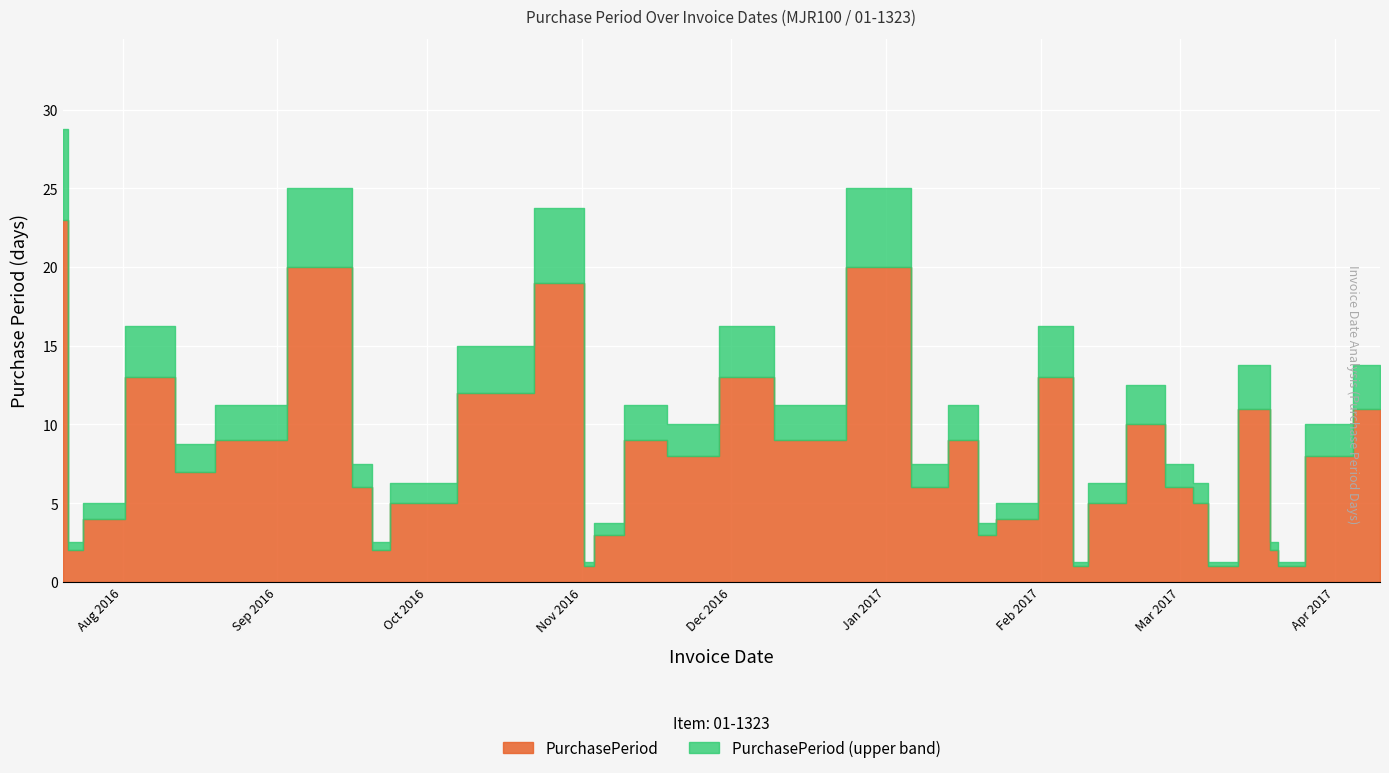

How many categories are shown in the chart?

37